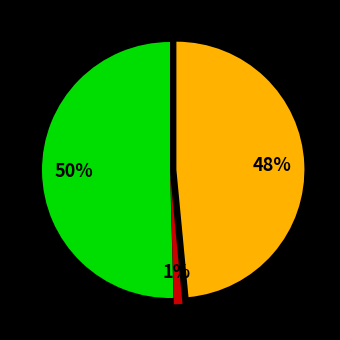

Is there a majority slice in this chart?

Yes